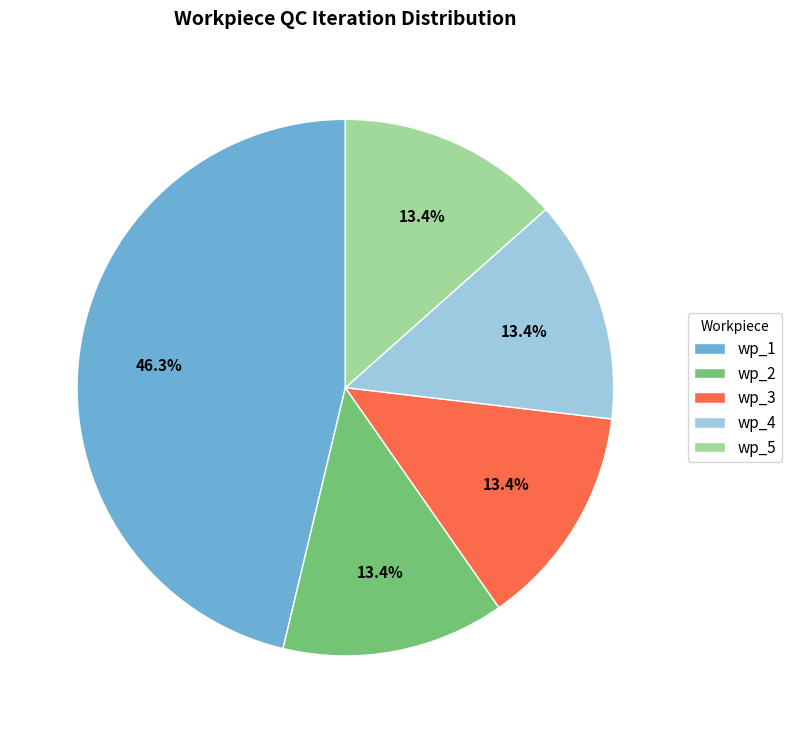

What percentage is the wp_4 slice, to the nearest percent?

13%